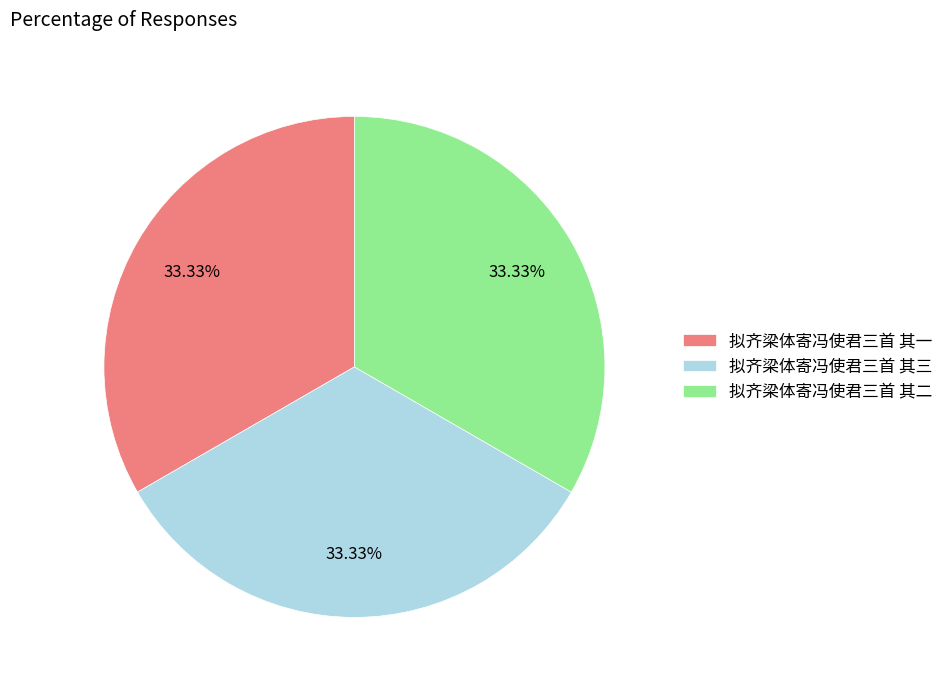

Is the sum of 拟齐梁体寄冯使君三首 其三 and 拟齐梁体寄冯使君三首 其一 greater than half?

Yes